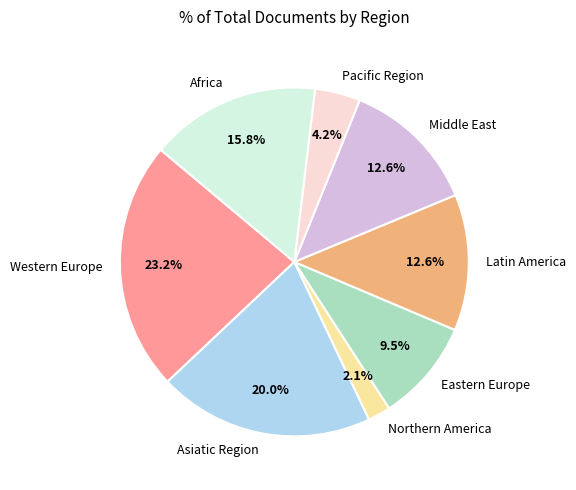

To the nearest percent, what is the difference between the largest and smallest slice percentages?

21%